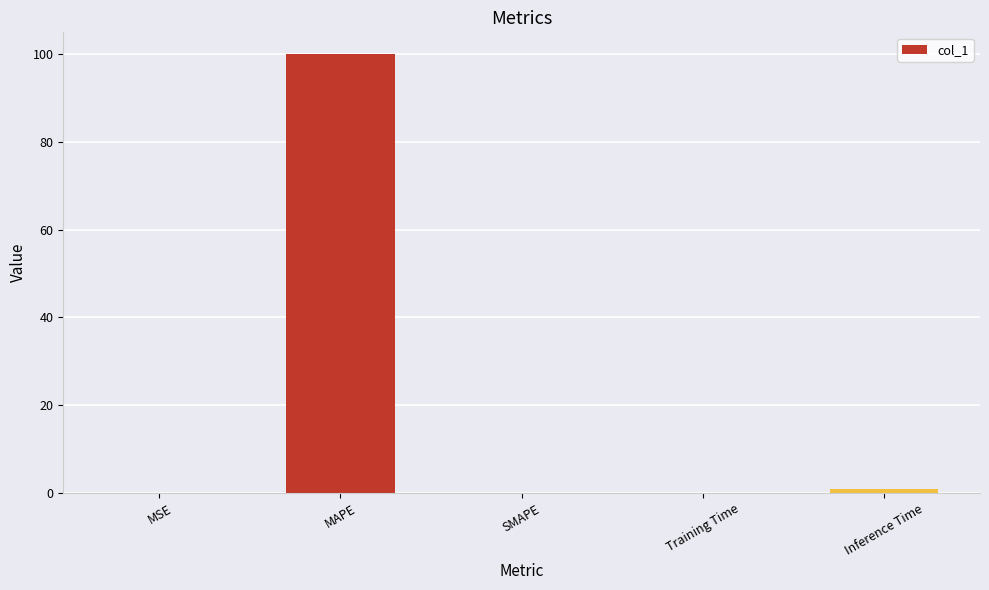

The value at MAPE is 100.0. True or false?

True